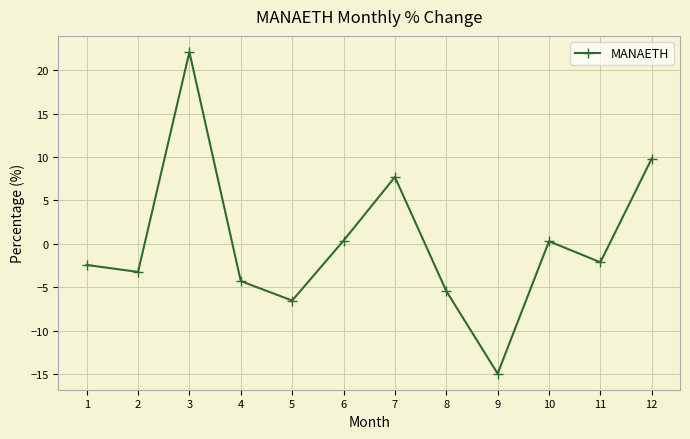

Count the number of data series in this chart.

1